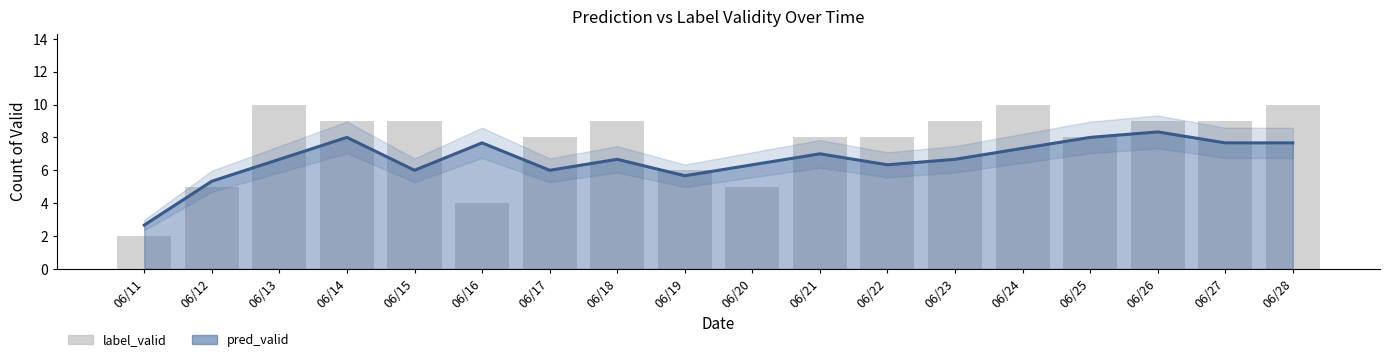

What is the value of the 14th bar from the left?

10